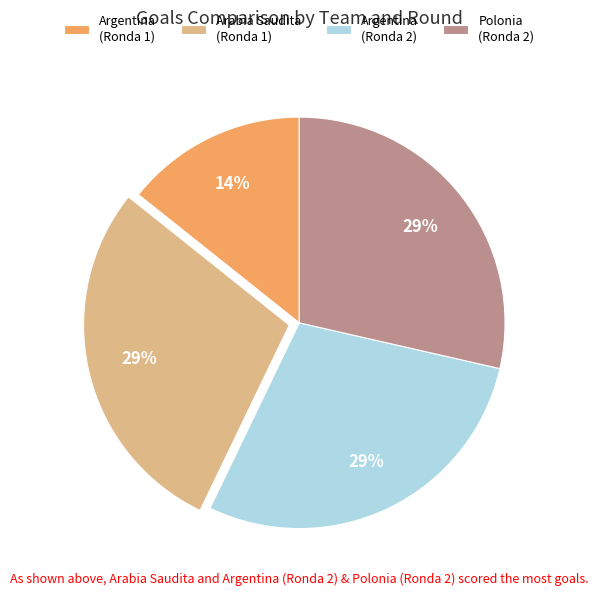

How many slices are in this pie chart?

4